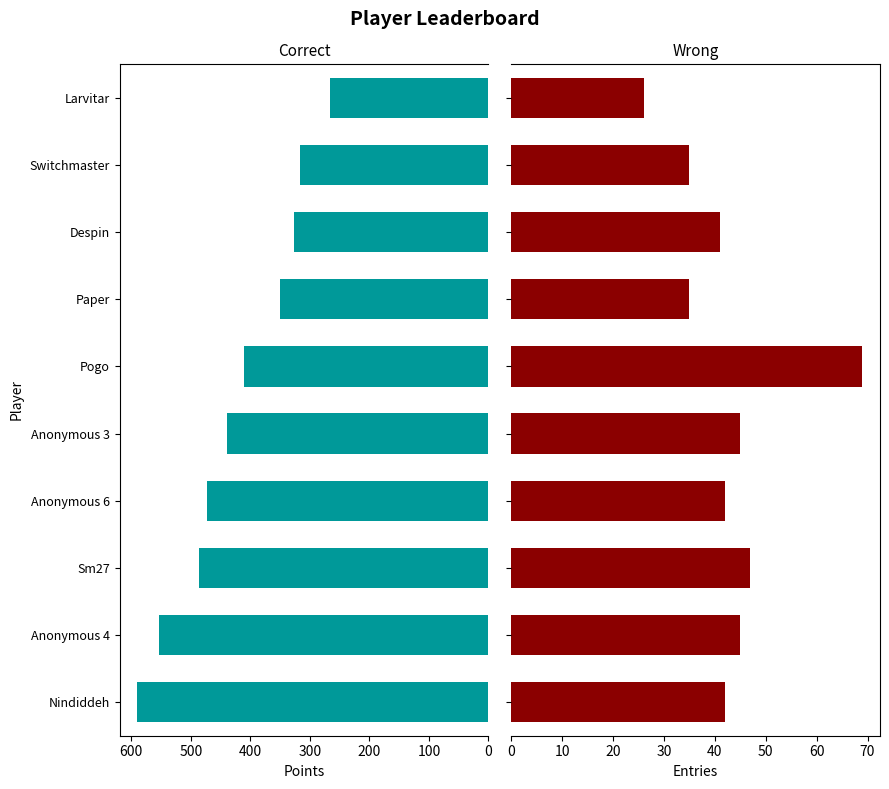

What is the sum of the Entries values at Sm27 and Paper?

82